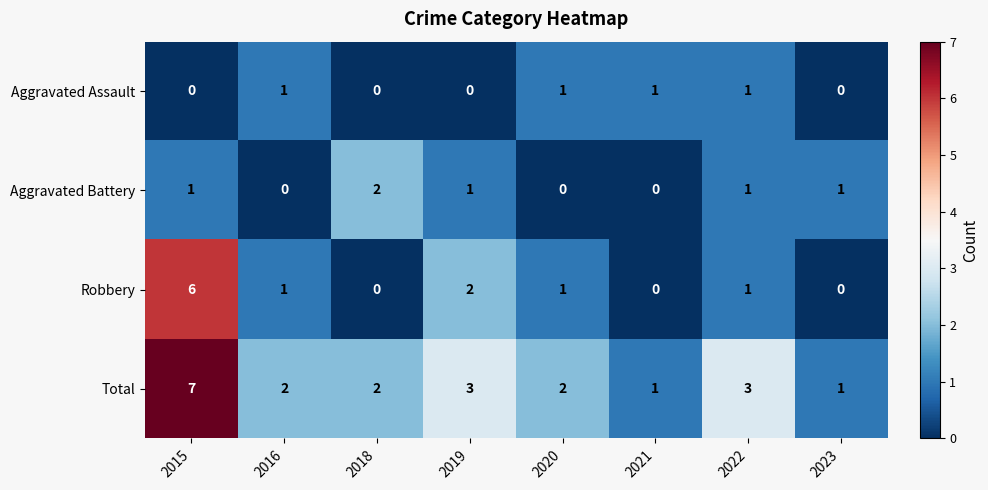

The value of Aggravated Battery at 2022 is 2. True or false?

False